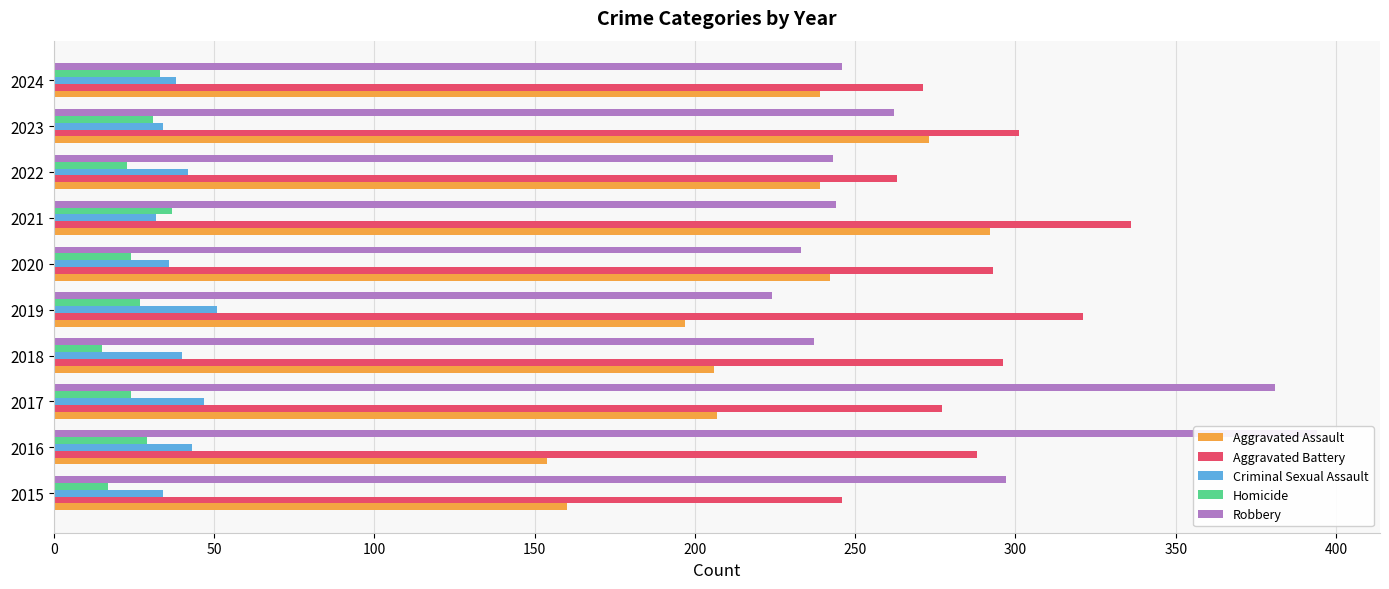

True or false: Robbery has a value of 297 at 2015.

True